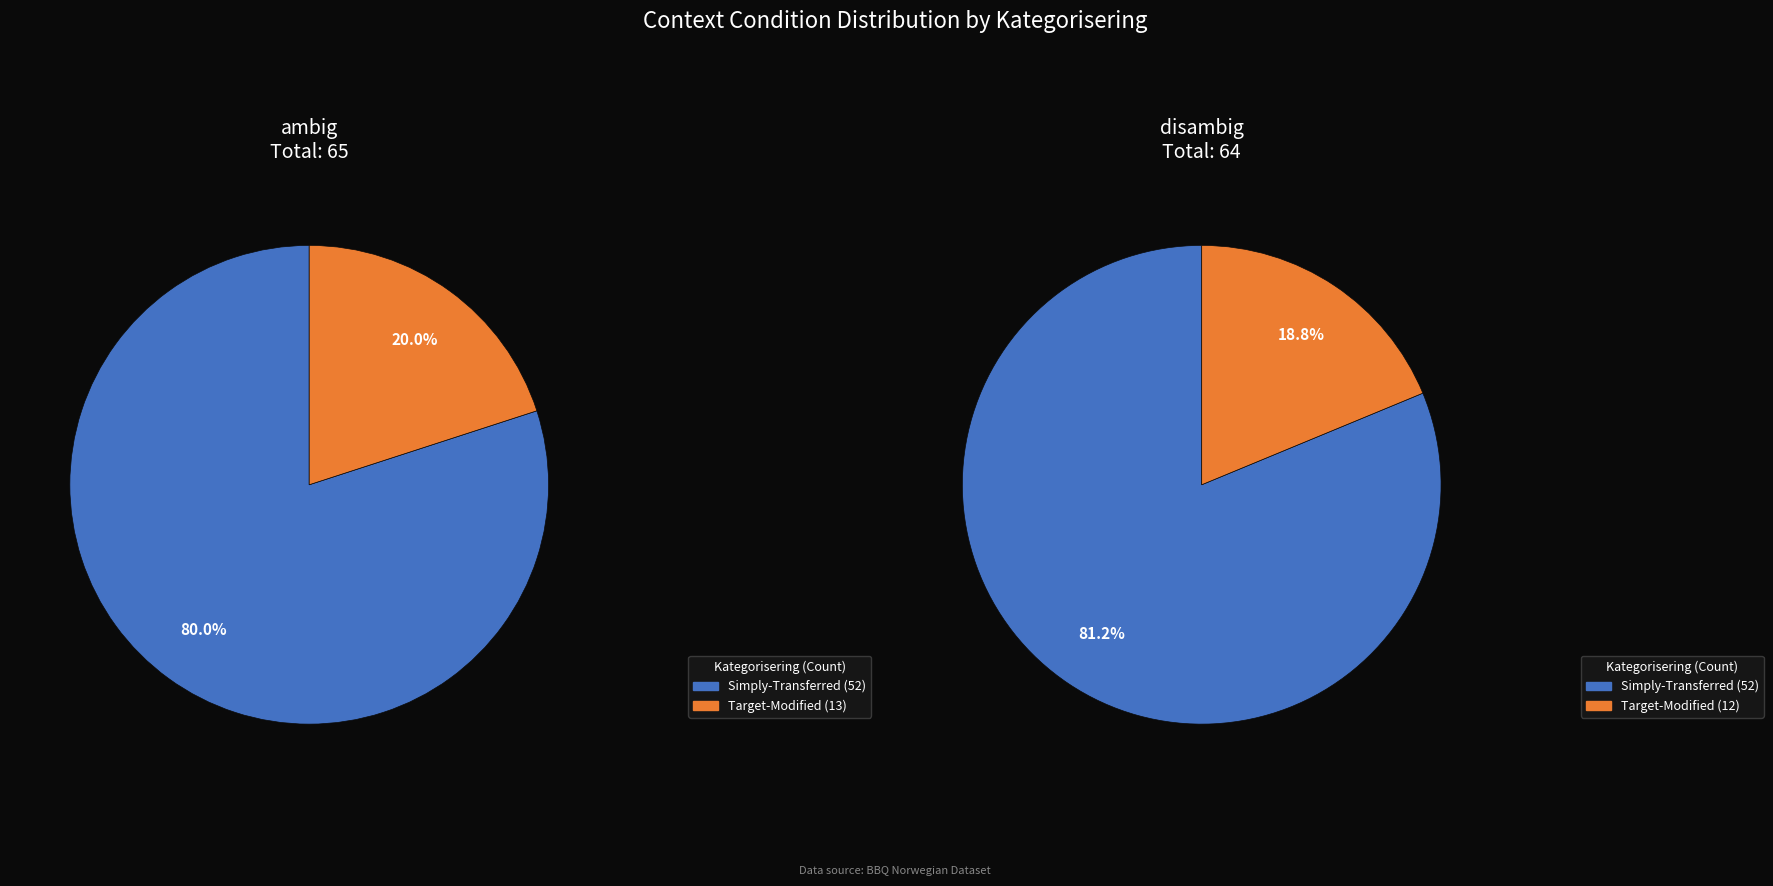

To the nearest percent, what is the combined percentage of disambig and ambig?

100%